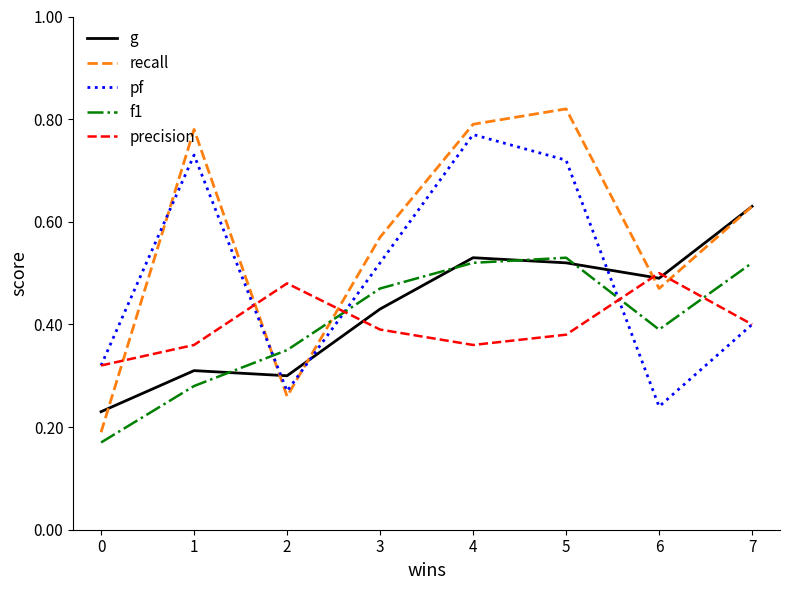

What is the total value across all series at 1?

2.5